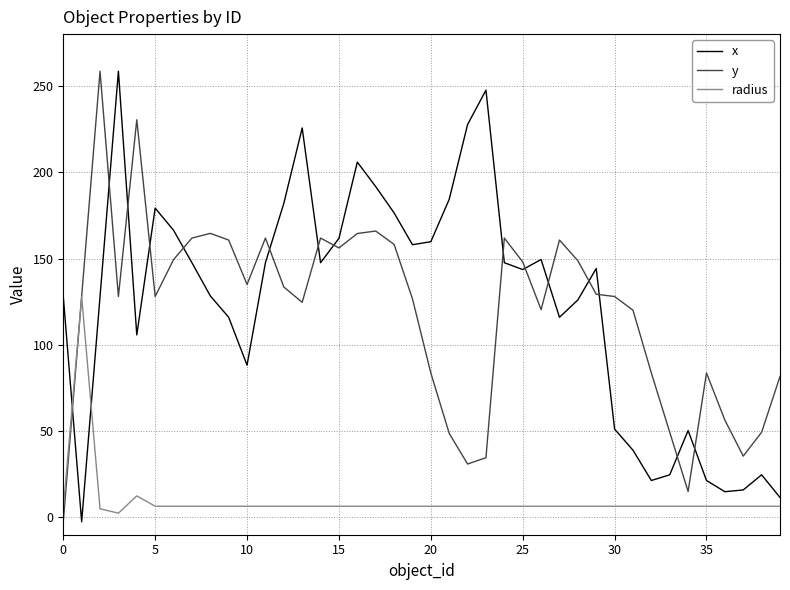

True or false: x and y cross at least once.

True